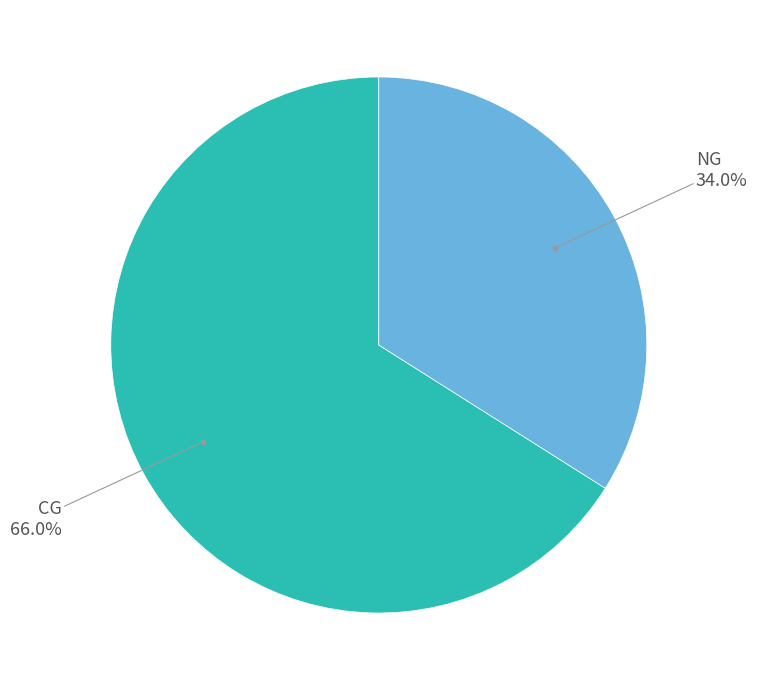

Is there any slice that represents more than half of the pie?

Yes